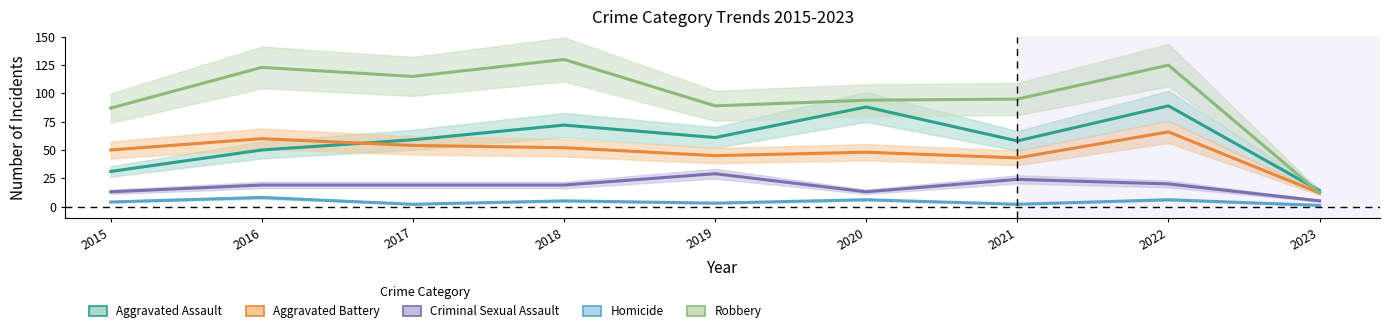

What is the minimum value shown in the chart?

1